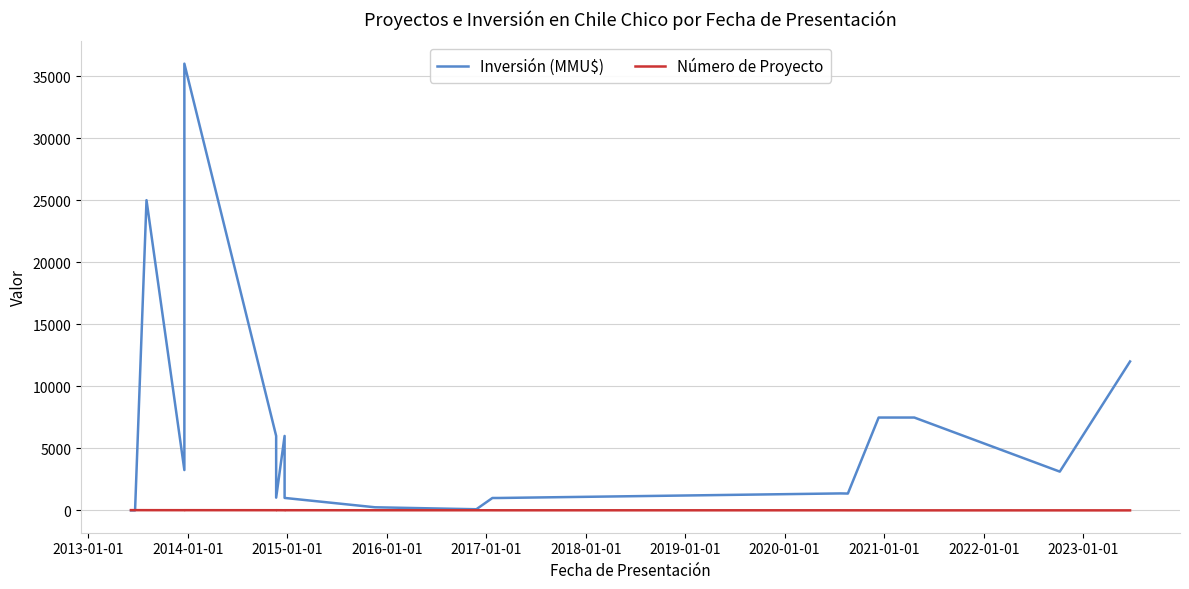

Rank the series at 2023-01-01 from lowest to highest value.

Número de Proyecto, Inversión (MMU$)